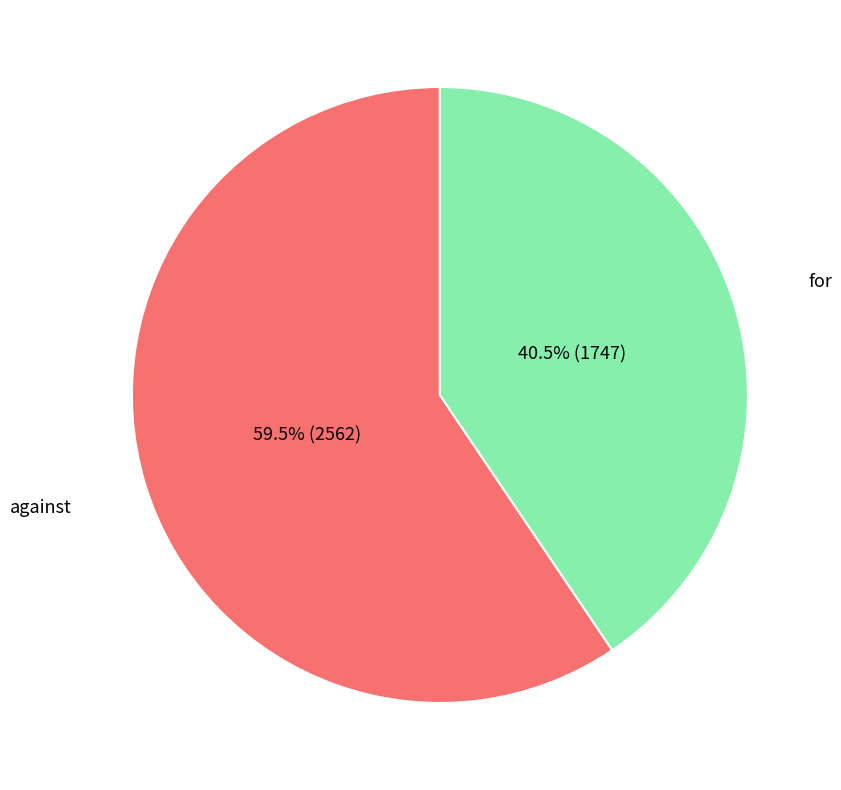

Is there any slice that represents more than half of the pie?

Yes